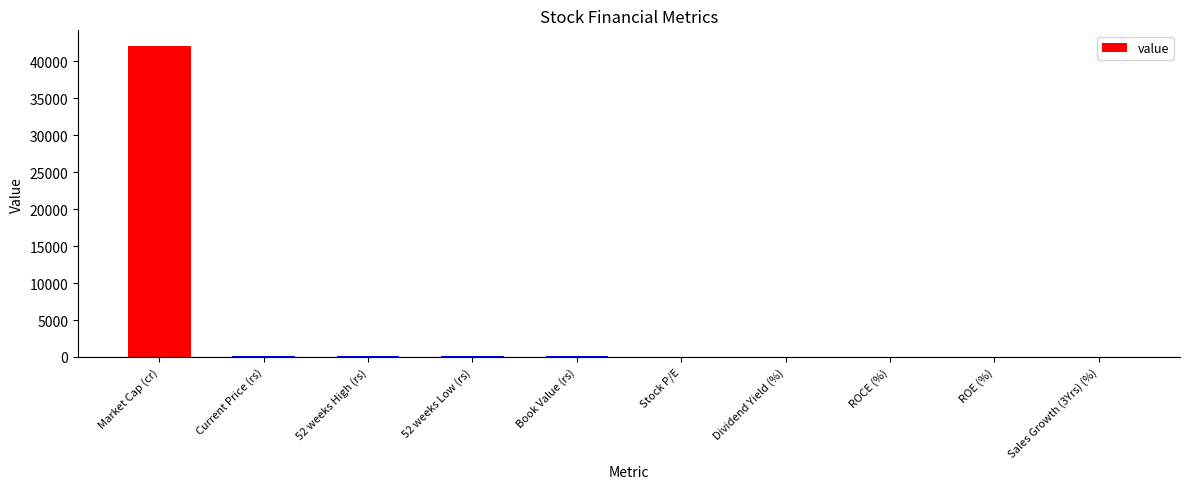

What is the maximum value shown in the chart?

42080.0